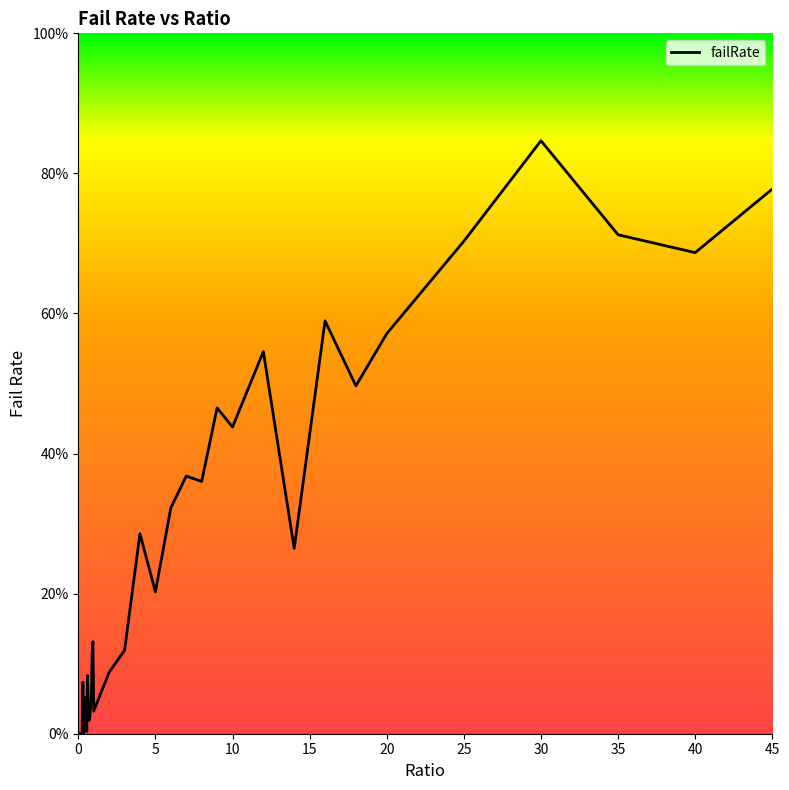

Where is the first local maximum?

0.1